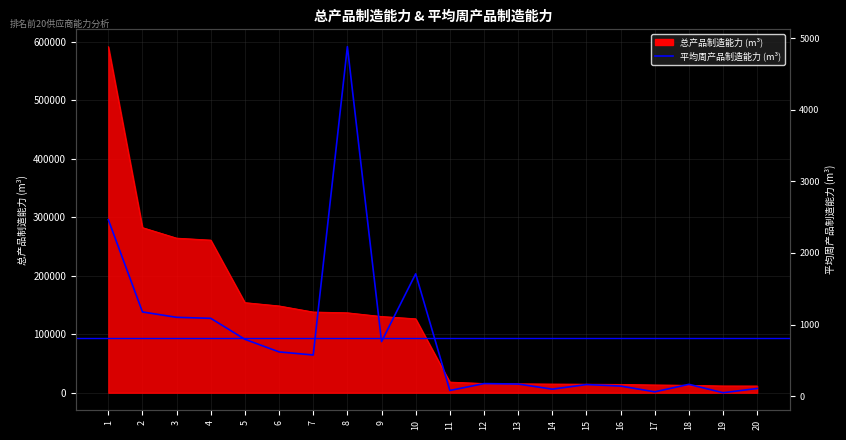

Does the chart have visible grid lines?

Yes